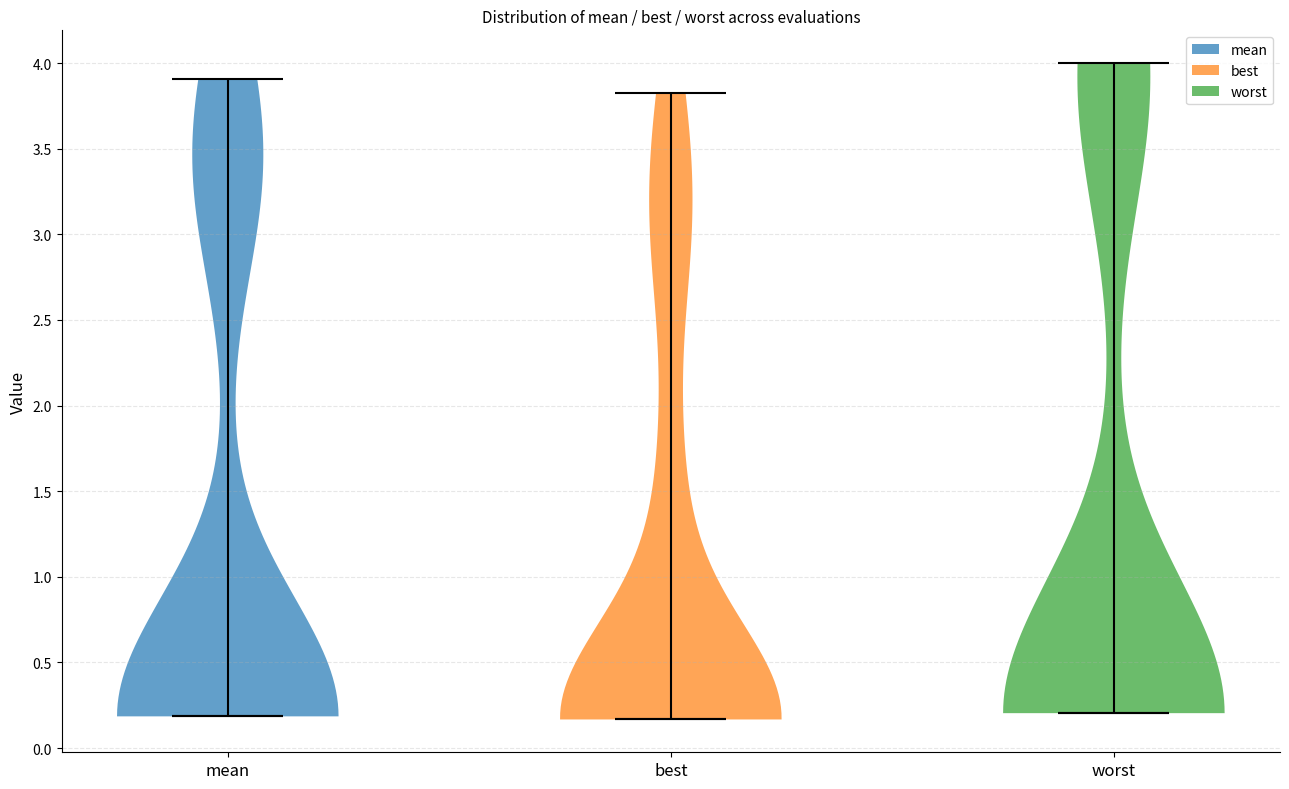

Reading left to right, read every violin against the y-axis: where its median line is, and the lowest and highest points it reaches. The values are not printed on the chart, so give them approximately, as read against the axis.

mean: median line 0.20, lowest point 0.20, highest point 3.90
best: median line 0.15, lowest point 0.15, highest point 3.85
worst: median line 0.20, lowest point 0.20, highest point 4.00